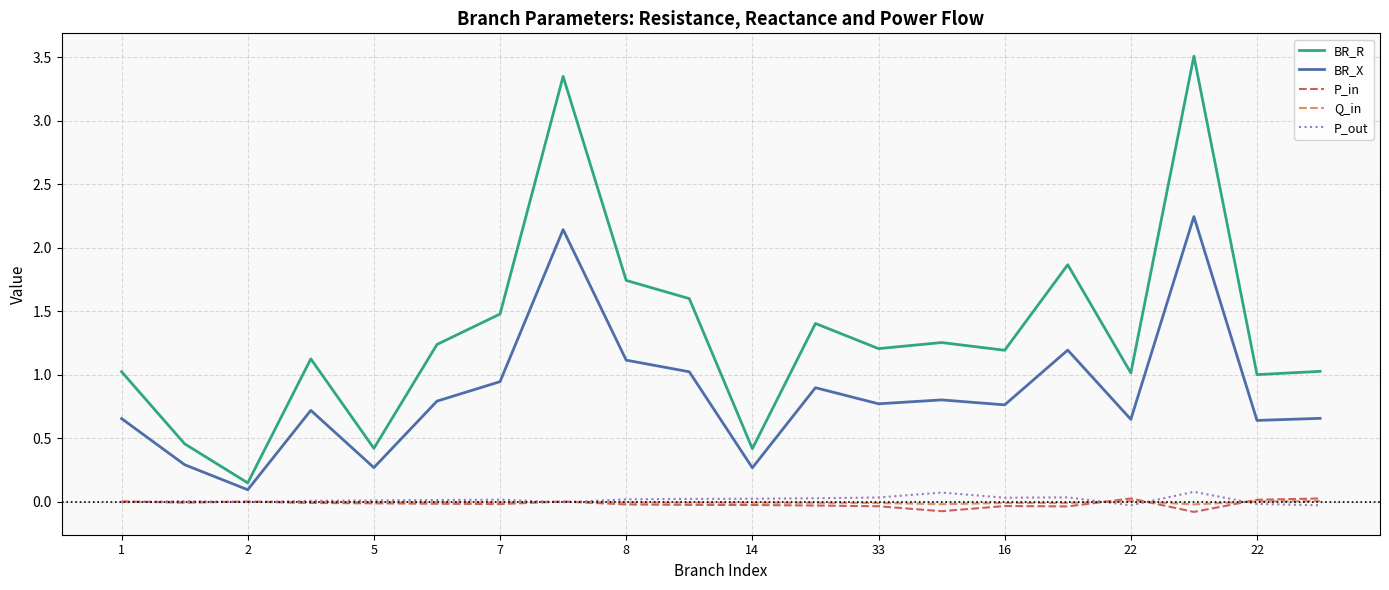

Which series has the largest total across all categories?

BR_R